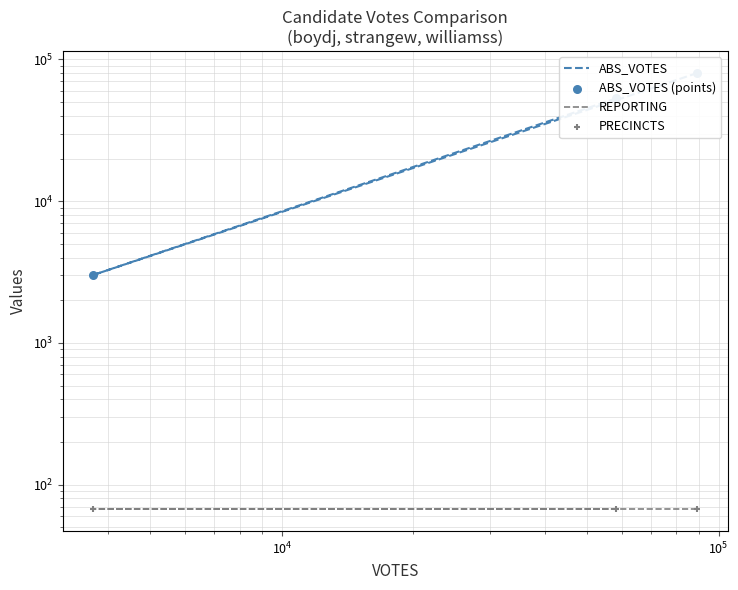

At how many categories does at least one series exceed 44773?

2